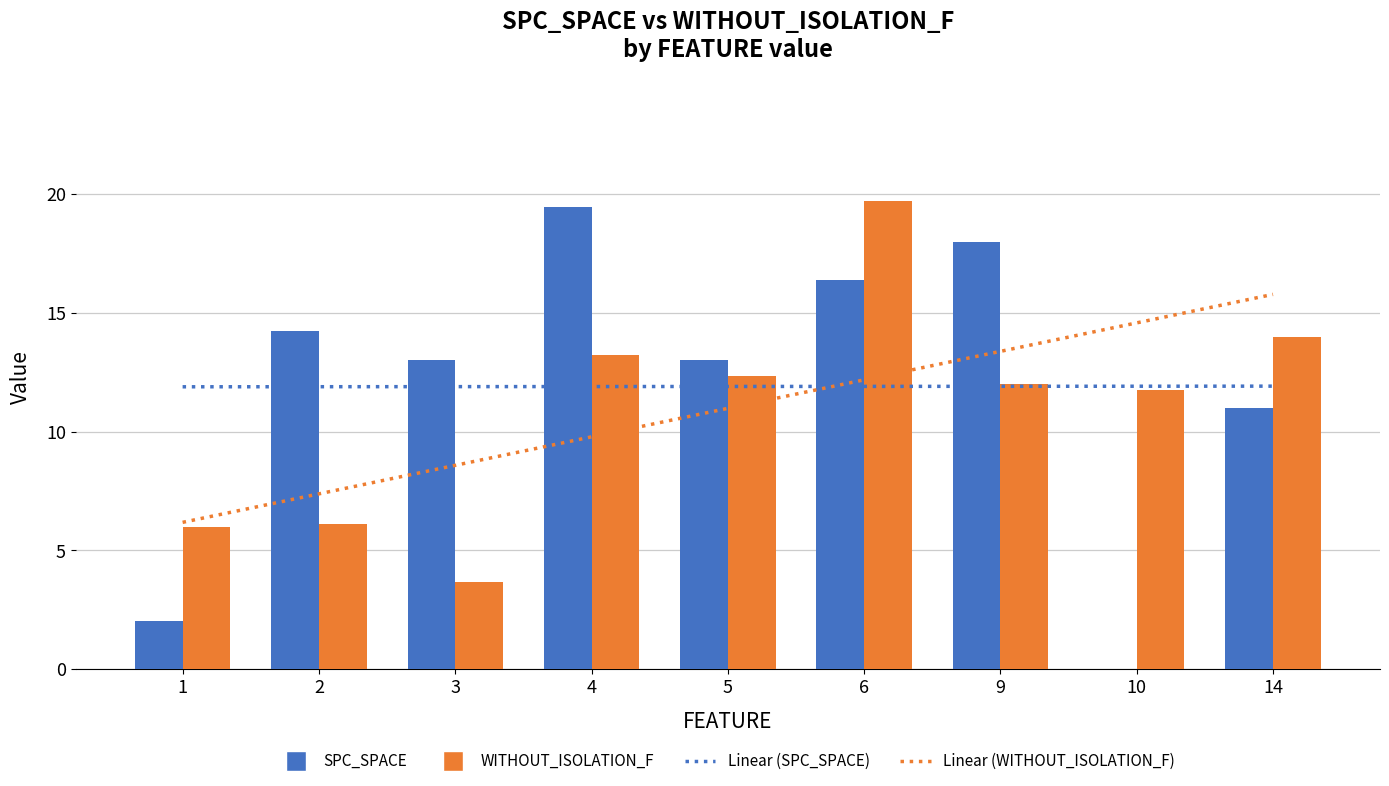

Where does the Linear (WITHOUT_ISOLATION_F) series first go above 10?

5